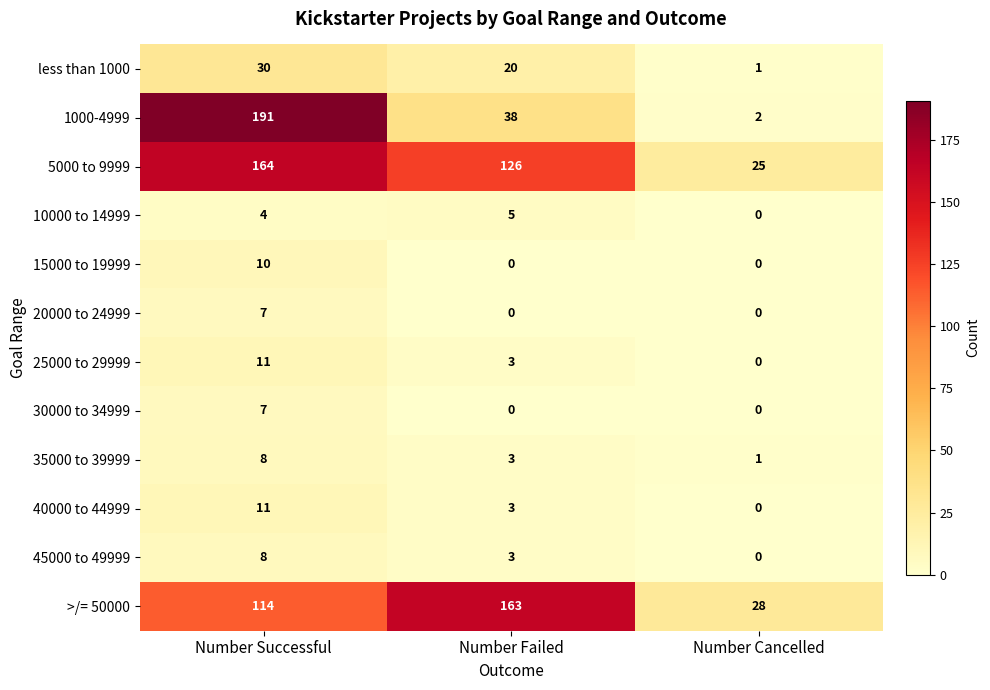

What is the total value across all series at Number Cancelled?

57